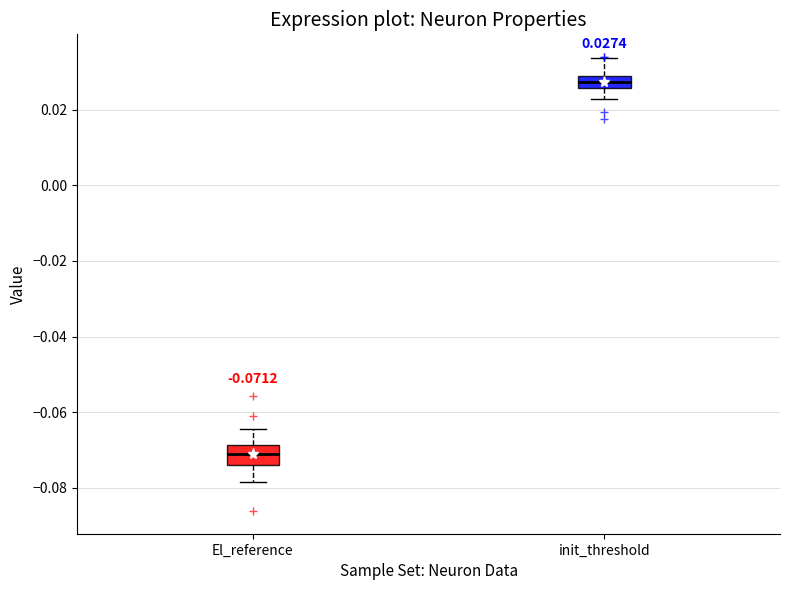

Which box's median line is the highest?

init_threshold